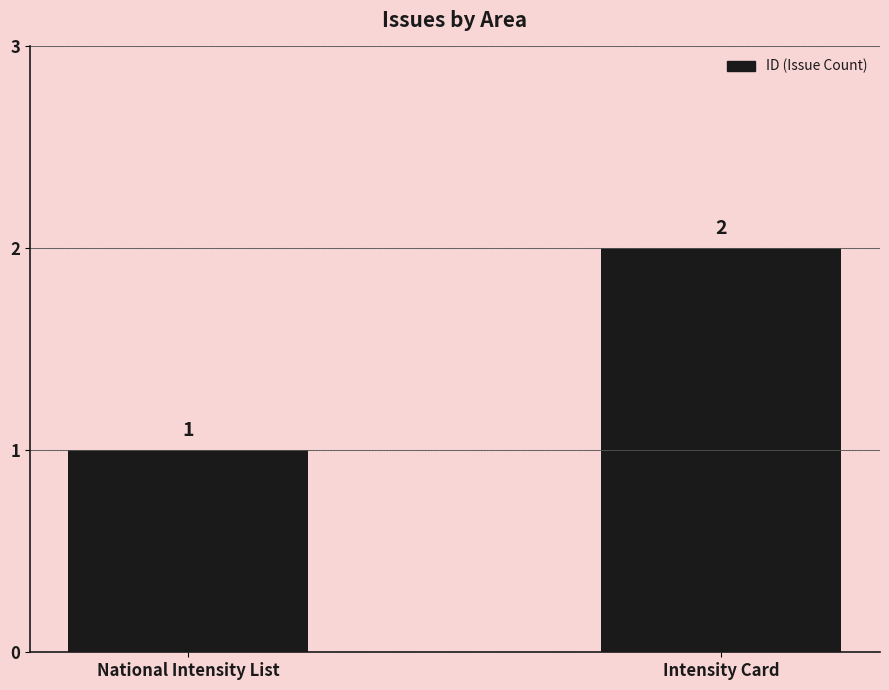

Is it true that the value at Intensity Card is 2?

True